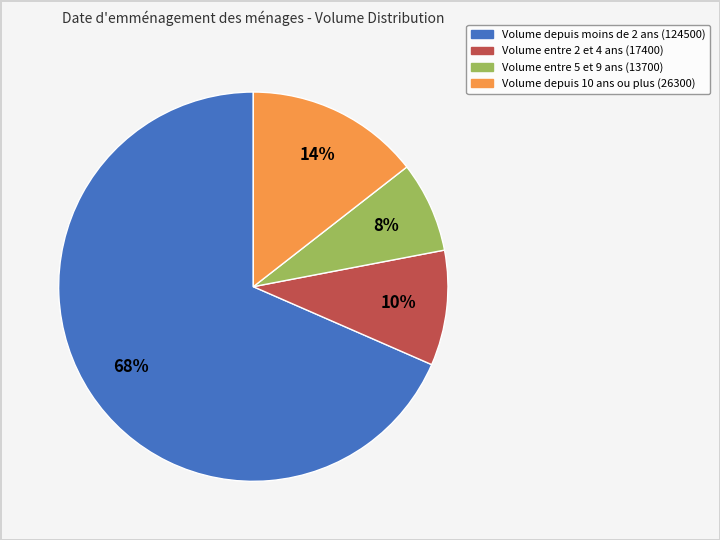

To the nearest percent, what is the average slice percentage?

25%